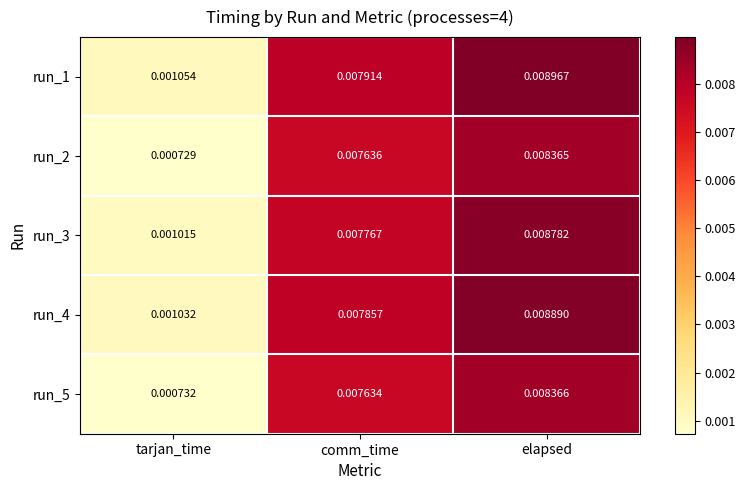

At which category is the sum across all series the highest?

elapsed